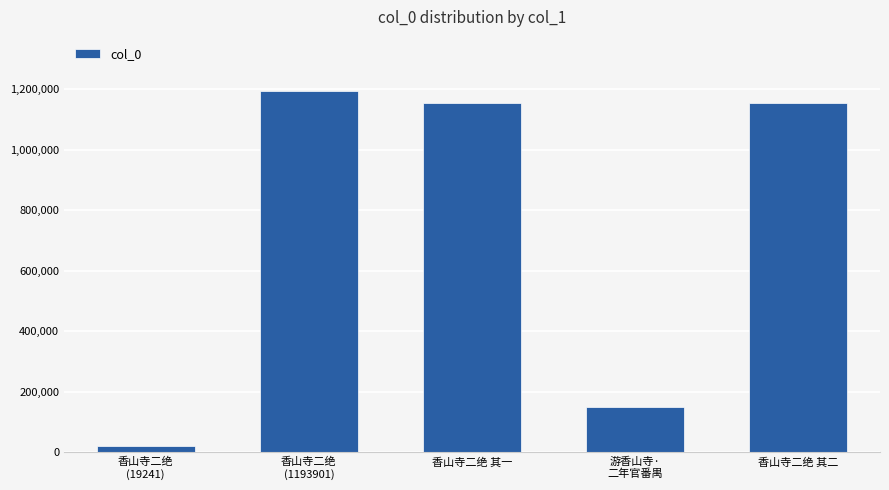

What is the difference between the values at 游香山寺·
二年官番禺 and 香山寺二绝 其一?

1007186